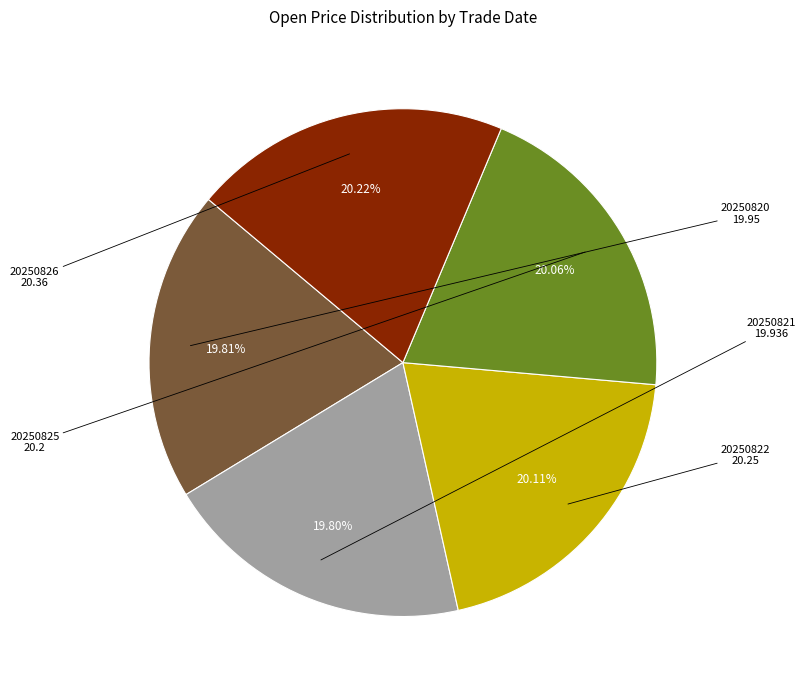

Is there a majority slice in this chart?

No